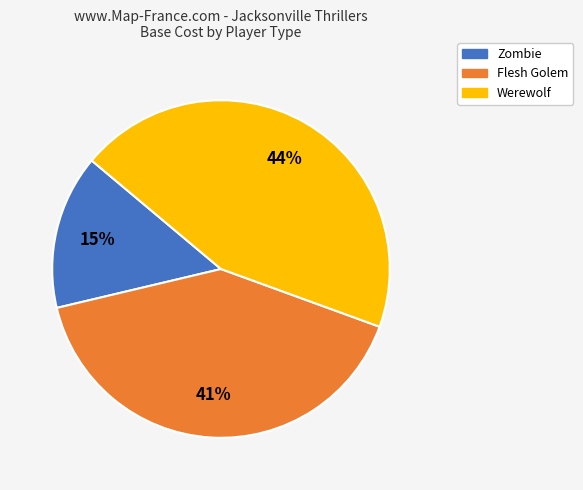

The Flesh Golem slice represents 41% of the pie. True or false?

True